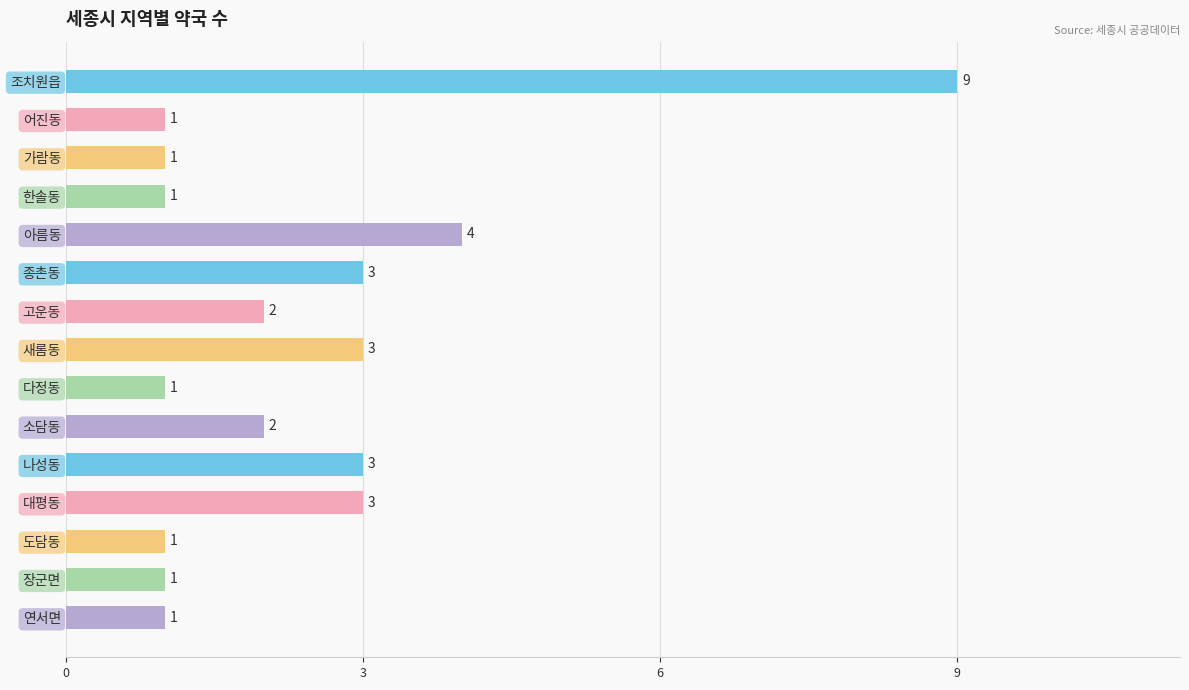

What is the difference between the maximum and second lowest values?

8